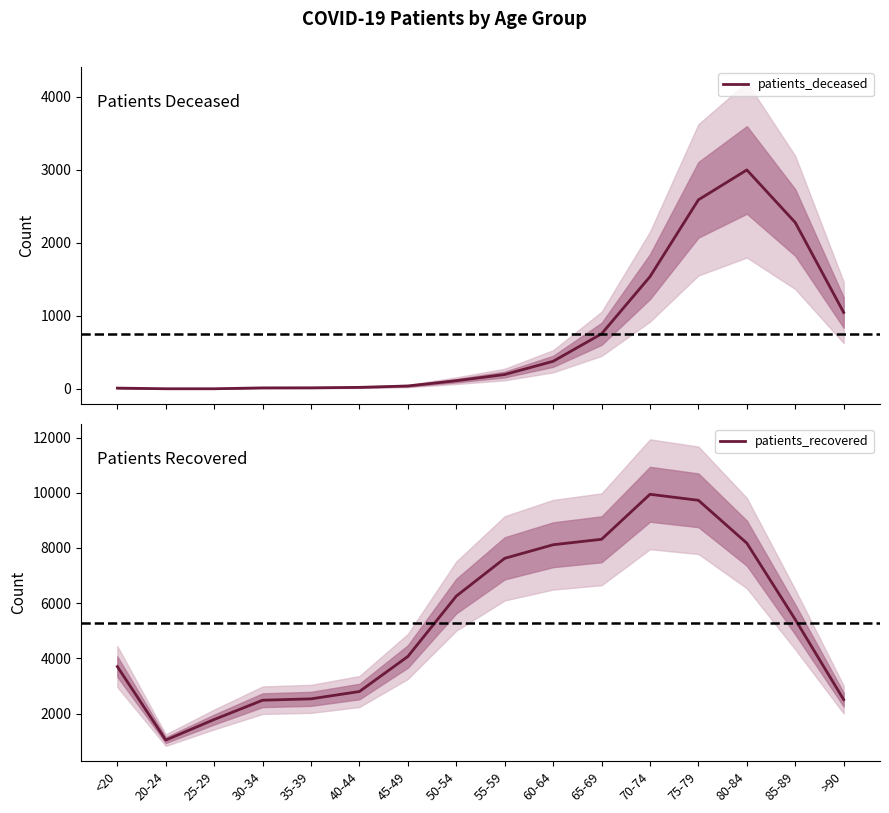

What is the label of the 12th point from the left?

70-74